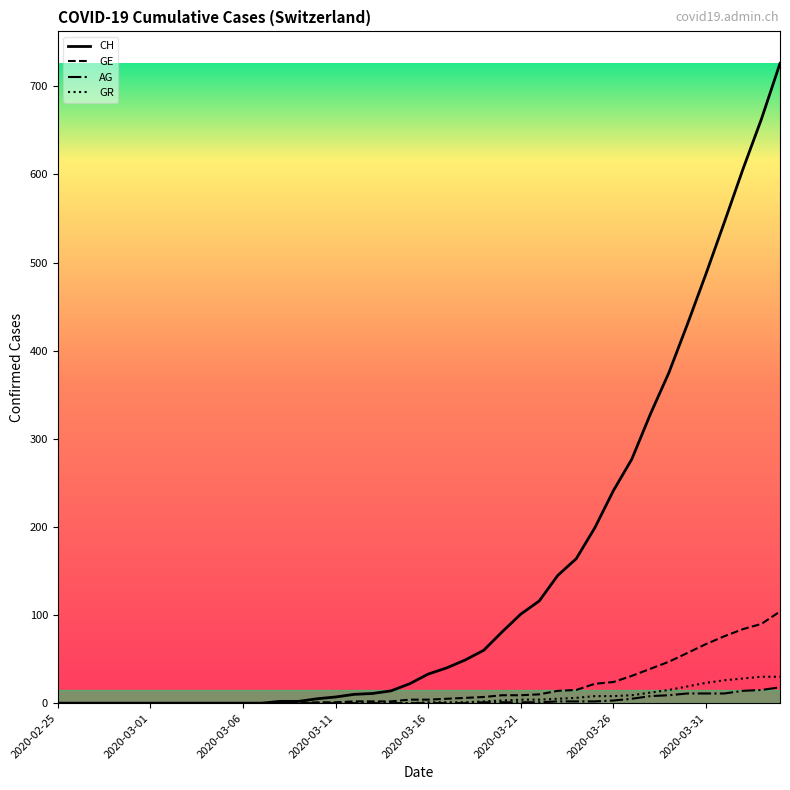

What is the highest value of the AG series?

18